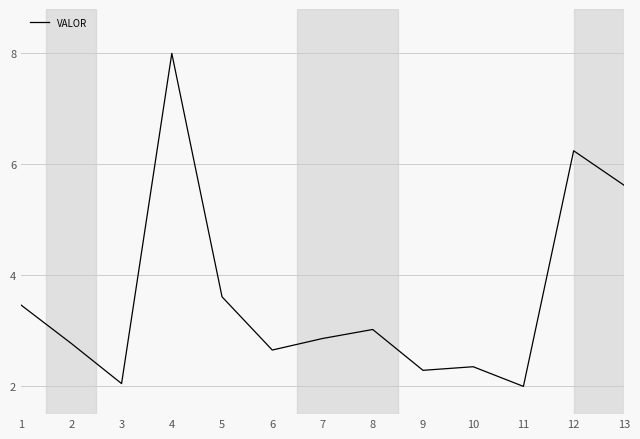

What is the difference between the values at 7 and 3?

0.8